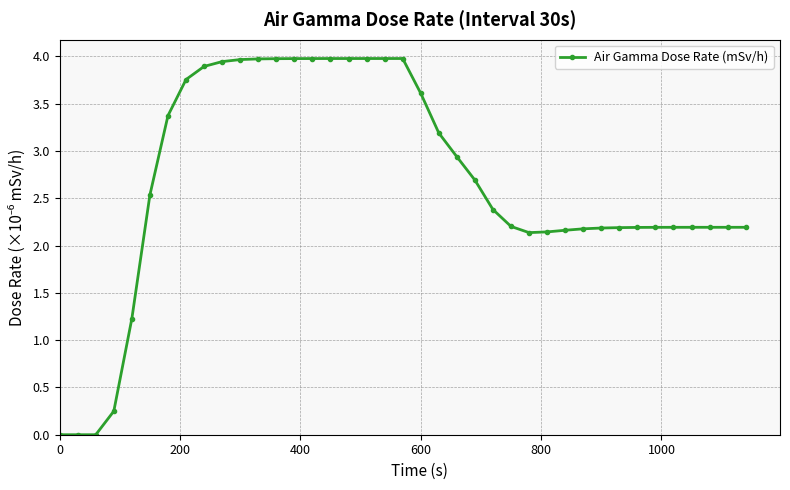

What is the sum of all values?

104.1